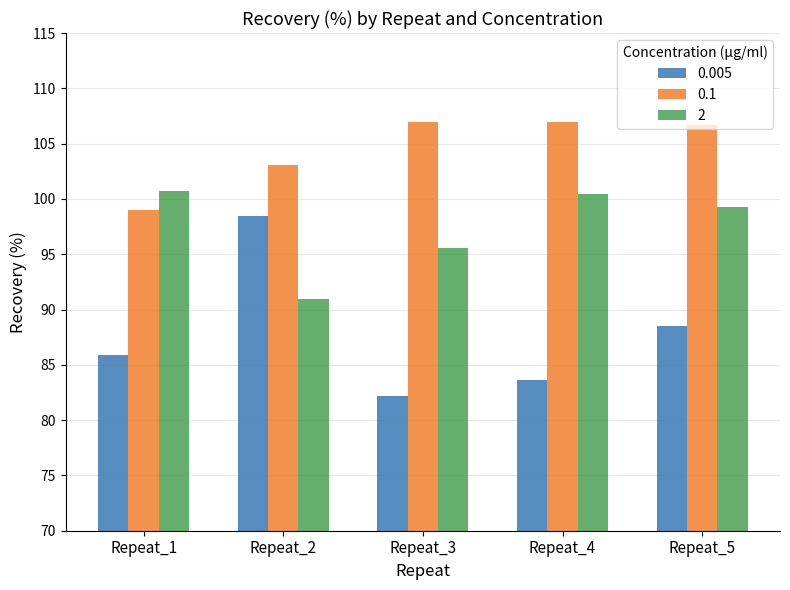

At which label is 0.005 closest to 90?

Repeat_5